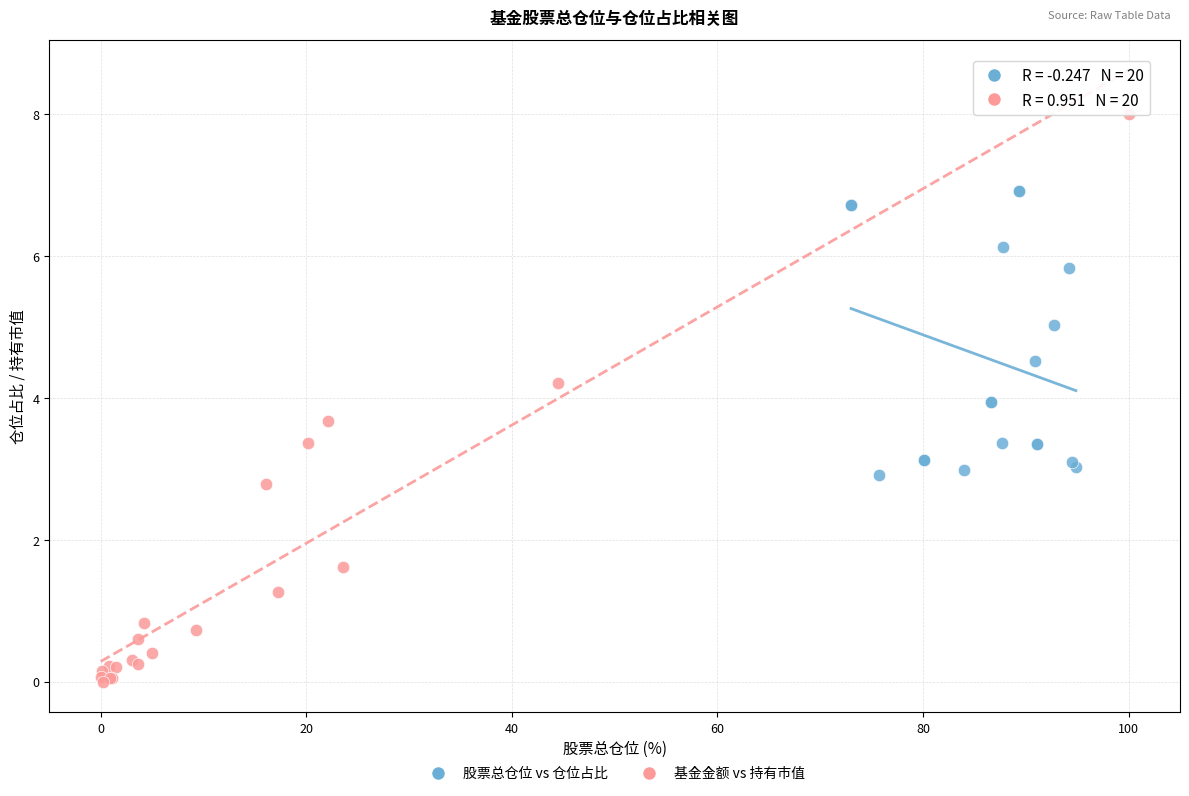

Which series has the widest spread of Y values?

基金金额 vs 持有市值